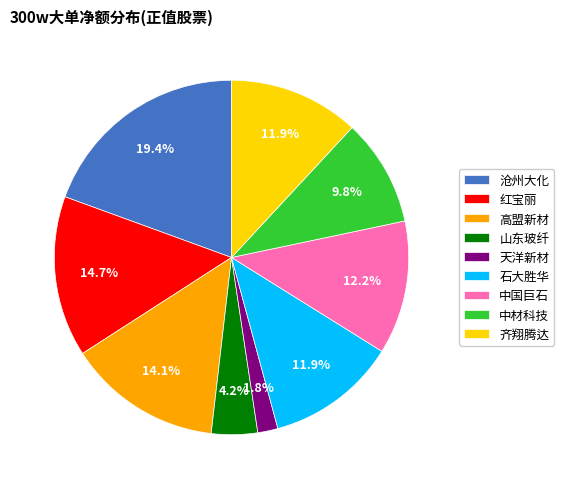

Which has a higher value, 齐翔腾达 or 天洋新材?

齐翔腾达